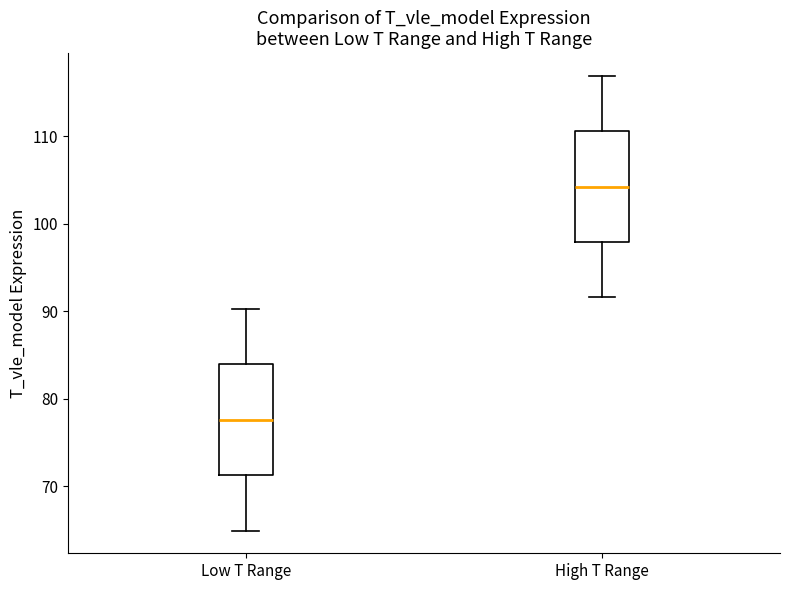

Where is the upper edge of the box for High T Range on the y-axis? The values are not printed on the chart, so give them approximately, as read against the axis.

111